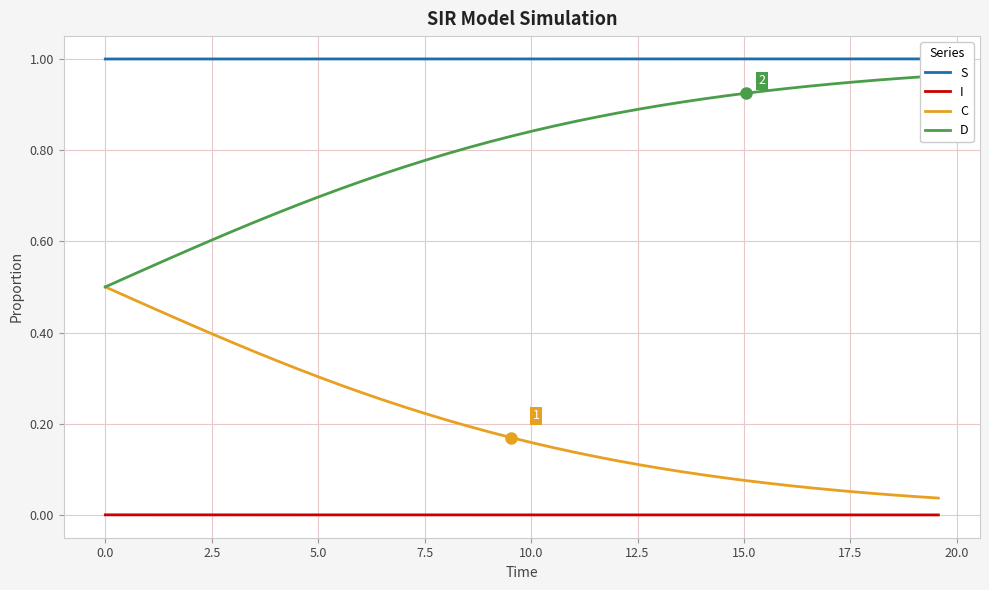

What is the difference between the maximum and second lowest values in the D series?

0.4